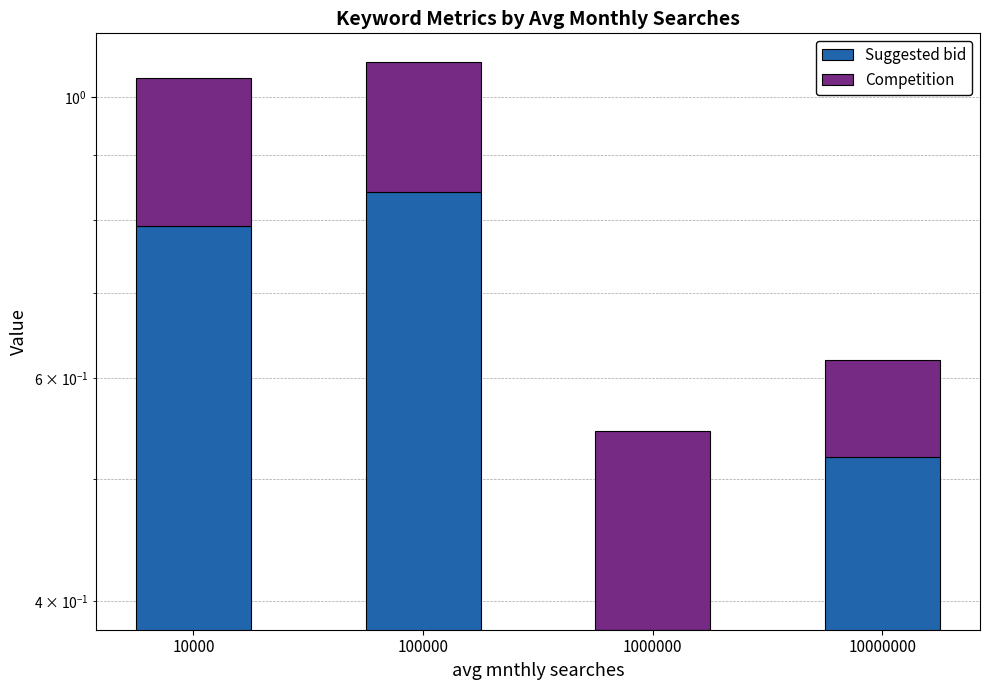

Rank the series at 10000 from lowest to highest value.

Competition, Suggested bid